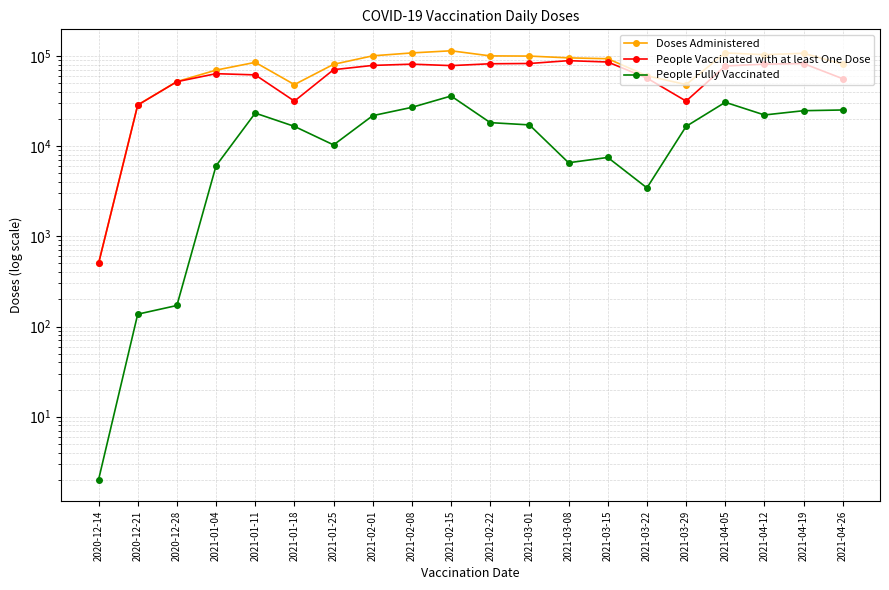

Is the value of People Fully Vaccinated at 2021-01-18 greater than the value of Doses Administered at 2021-01-04?

No